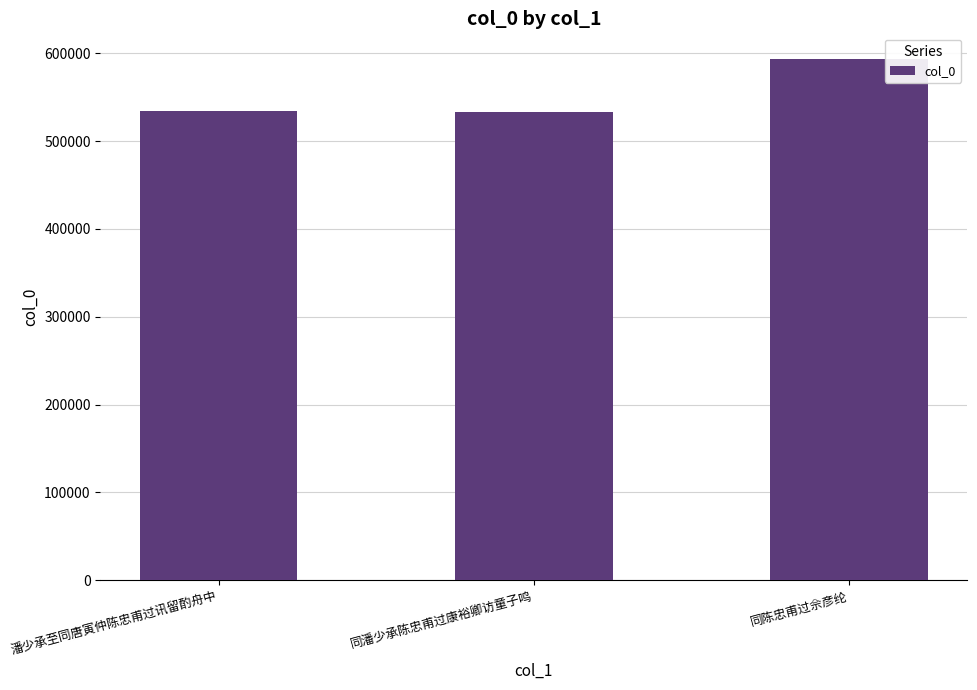

What position from the left is 潘少承至同唐寅仲陈忠甫过讯留酌舟中?

1